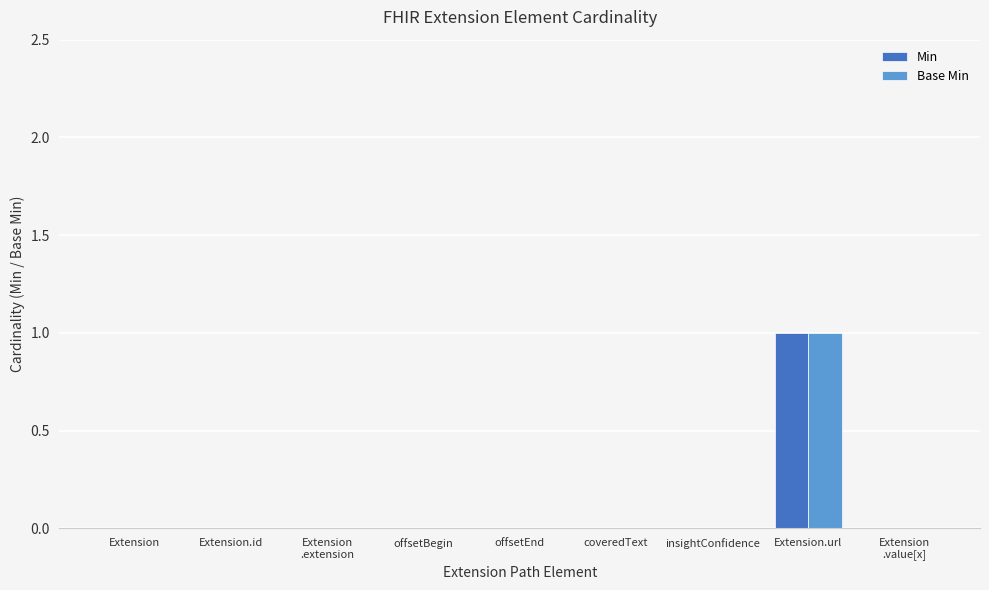

Which category has the highest value across all series?

Extension.url